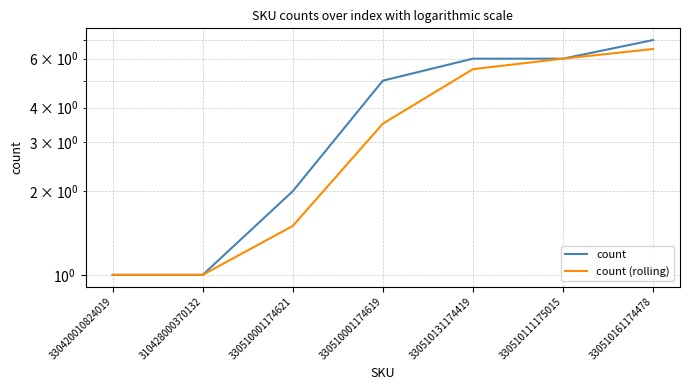

What are all the series names shown in the legend?

count, count (rolling)